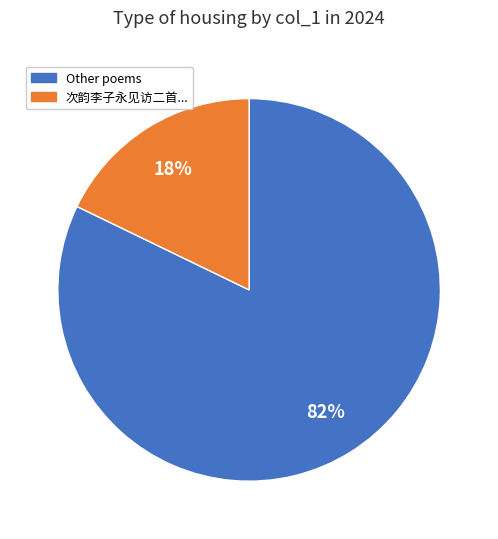

Does any single category account for the majority?

Yes